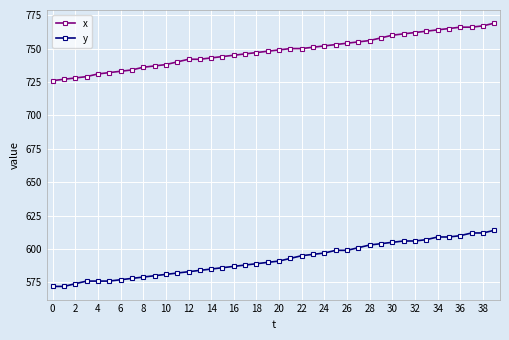

Reading right to left, extract all data points from this chart.

x: 769	767	766	766	765	764	763	762	761	760	758	756	755	754	753	752	751	750	750	749	748	747	746	745	744	743	742	742	740	738	737	736	734	733	732	731	729	728	727	726
y: 614	612	612	610	609	609	607	606	606	605	604	603	601	599	599	597	596	595	593	591	590	589	588	587	586	585	584	583	582	581	580	579	578	577	576	576	576	574	572	572